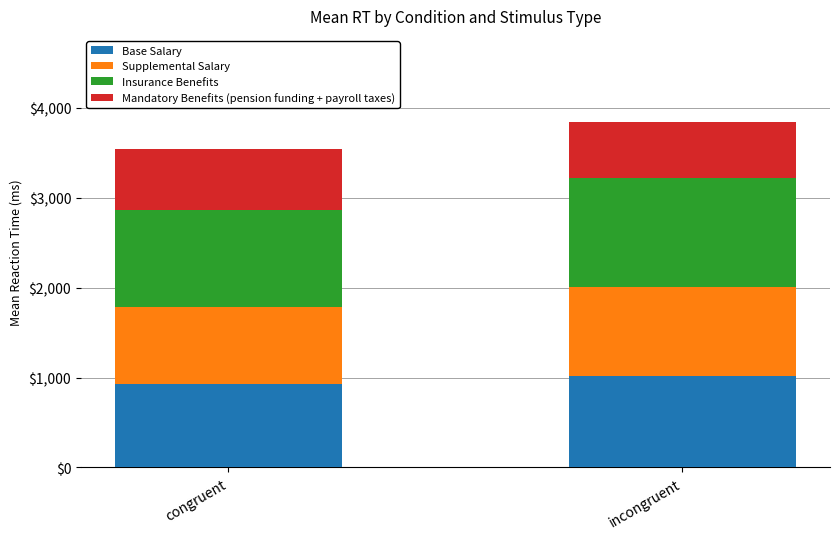

How many bars are there in total?

2